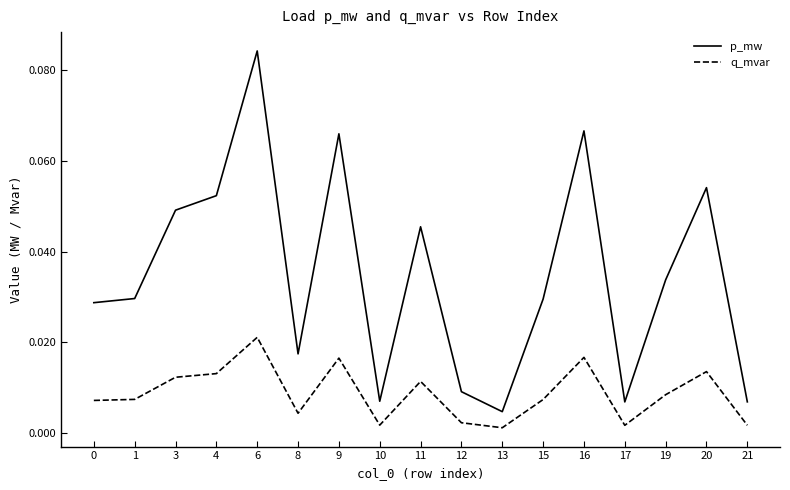

At which category does p_mw reach its first local valley?

8